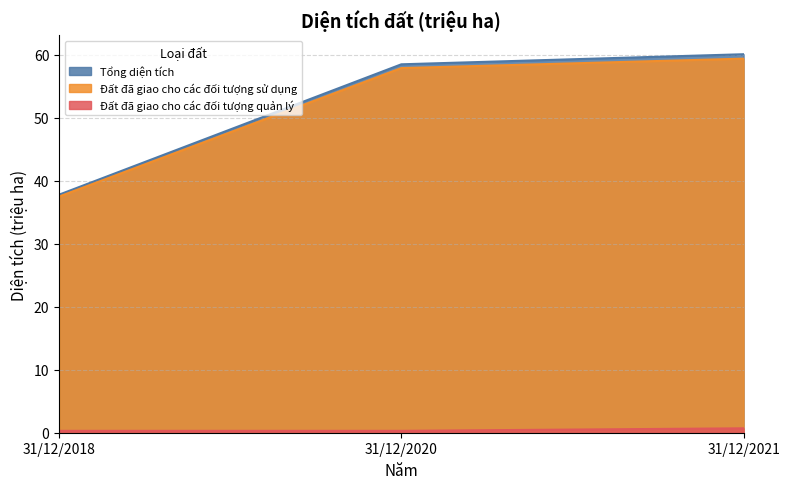

At which label is Tổng diện tích closest to 48?

31/12/2018